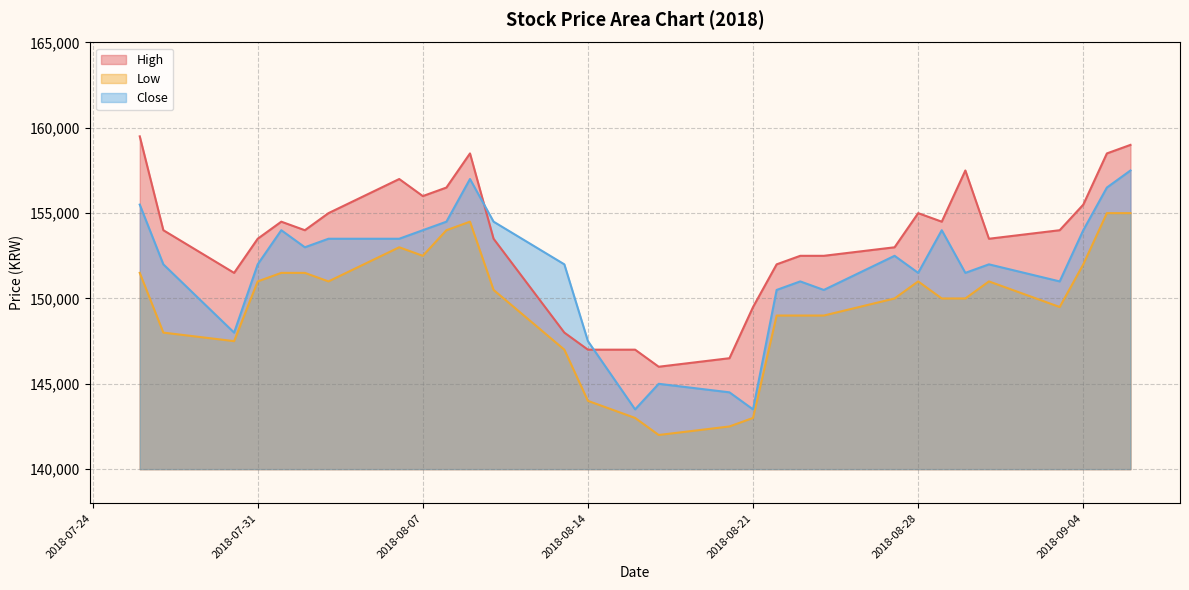

Where does the High series first go above 154000?

2018-07-26